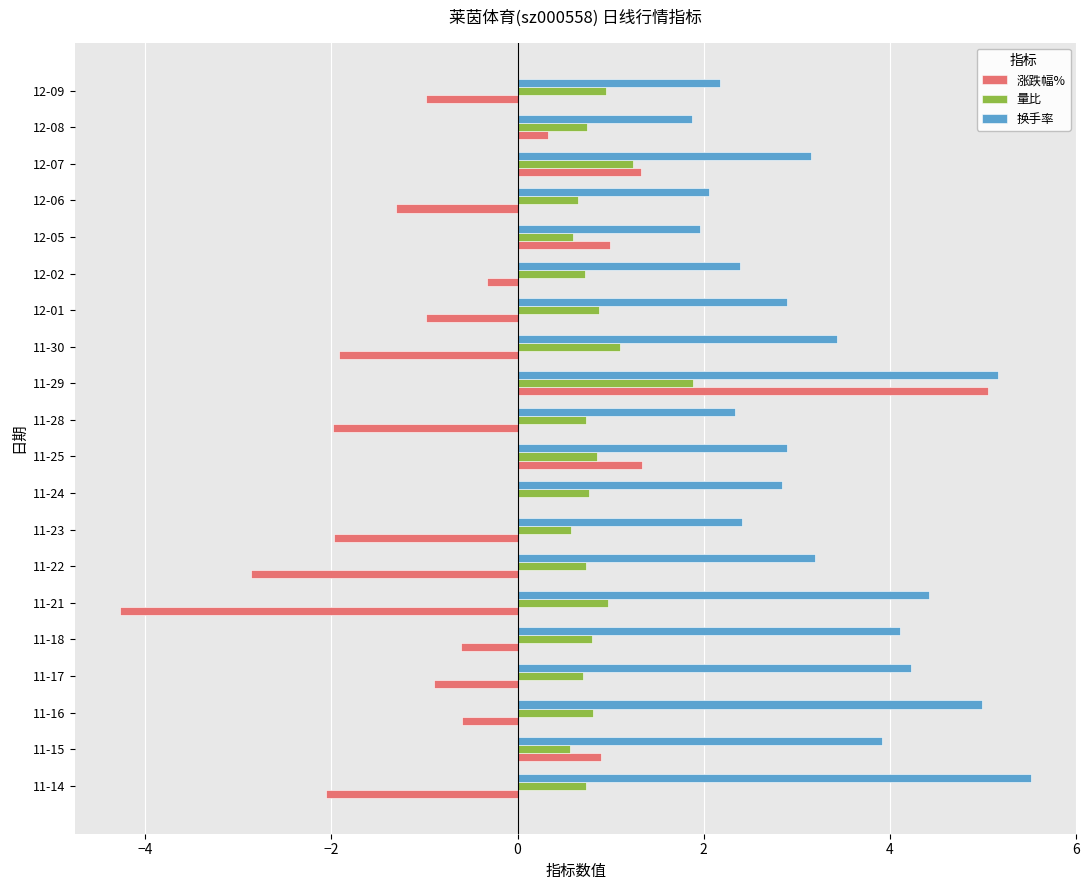

At which category is the sum across all series the highest?

11-29